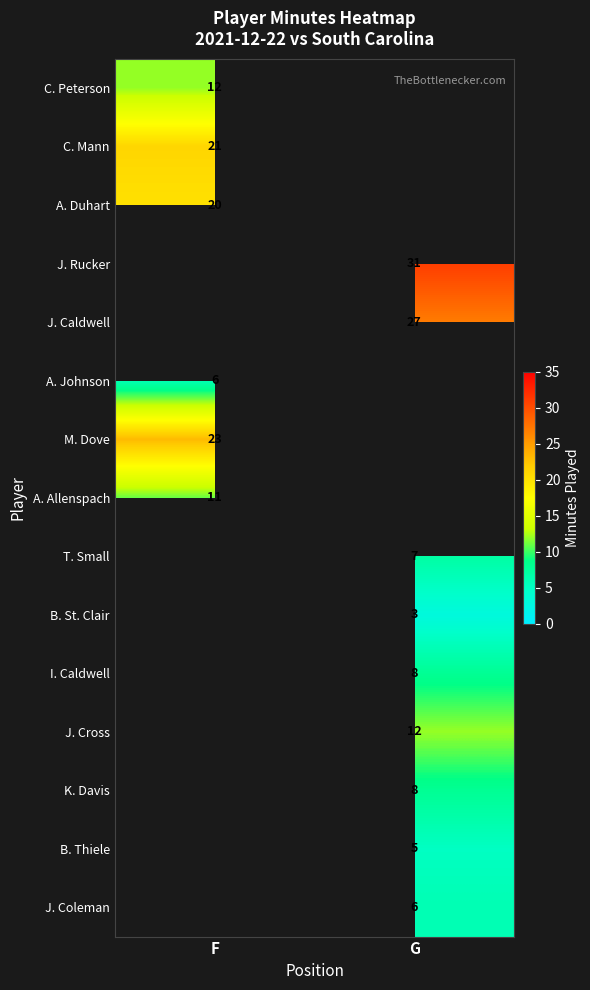

Is the value of I. Caldwell at G greater than the value of B. Thiele at G?

Yes